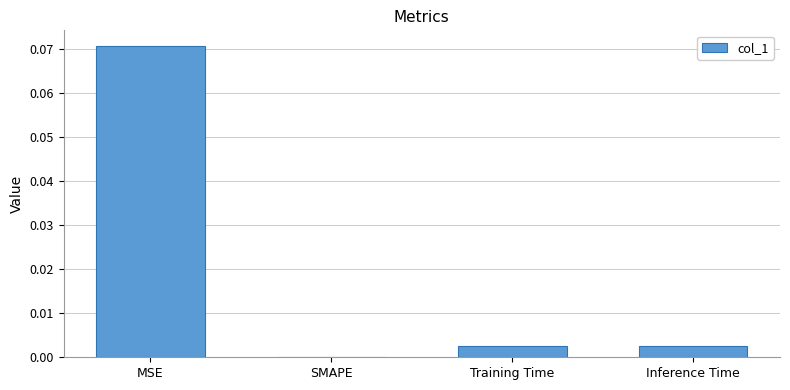

Which label corresponds to the largest value in the chart?

MSE